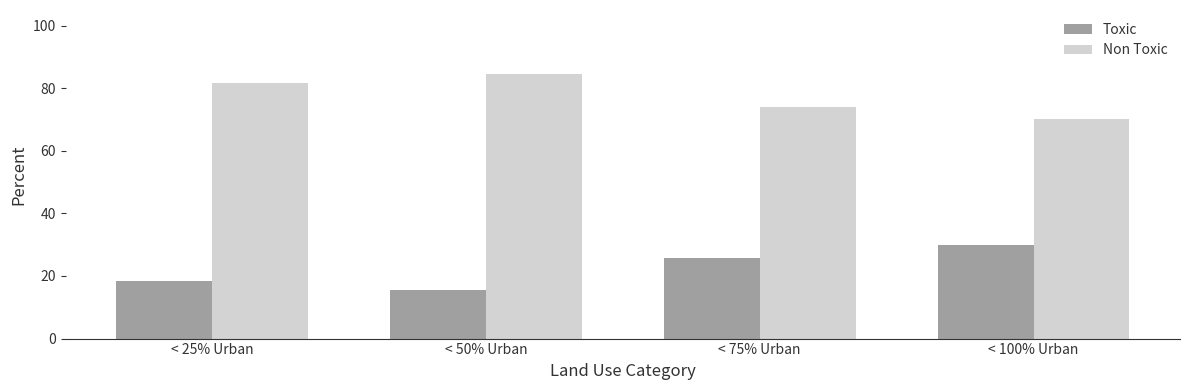

True or false: Non Toxic has a value of 26.8 at < 100% Urban.

False